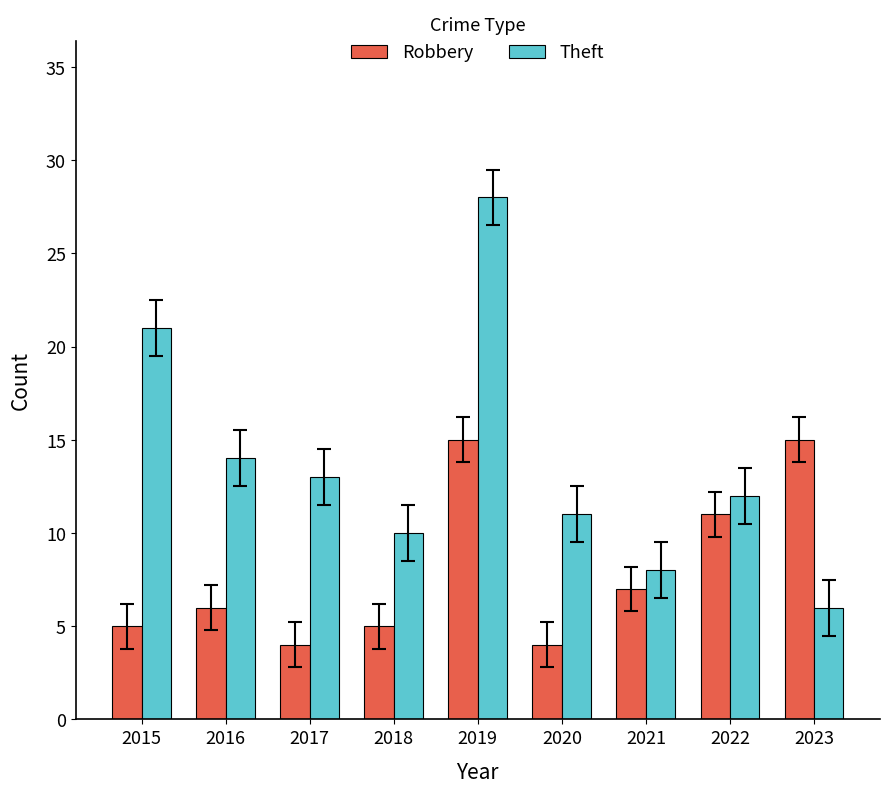

Which category has the highest value across all series?

2019